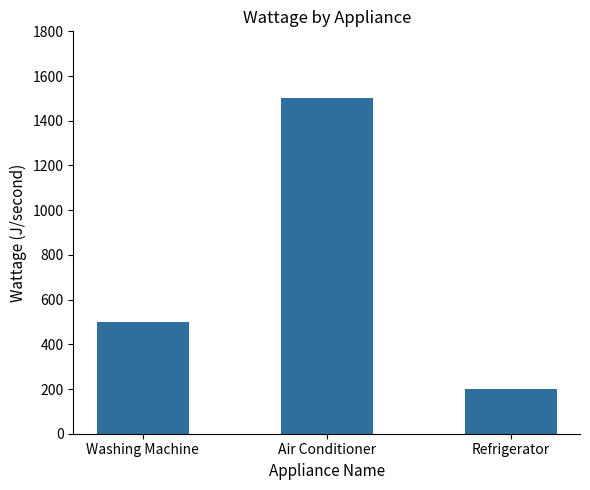

Which category has the highest value across all series?

Air Conditioner